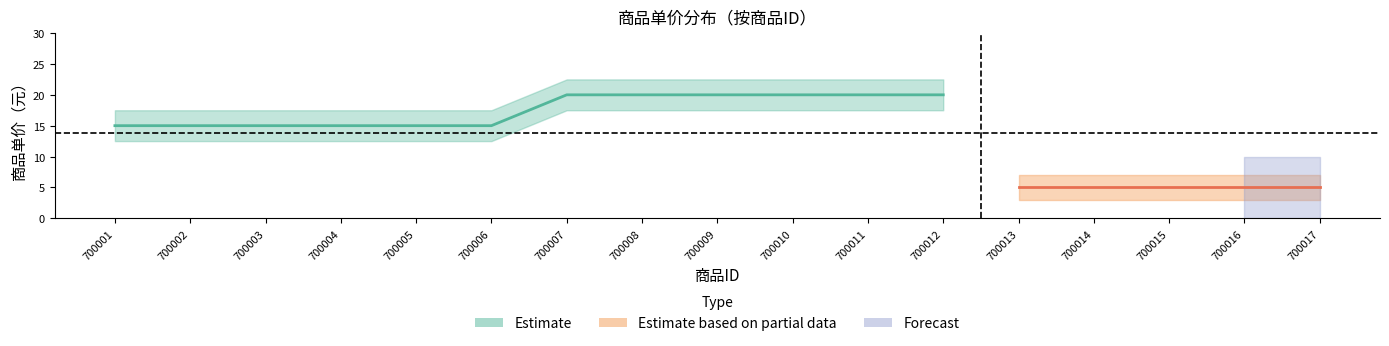

Does the chart have visible grid lines?

No